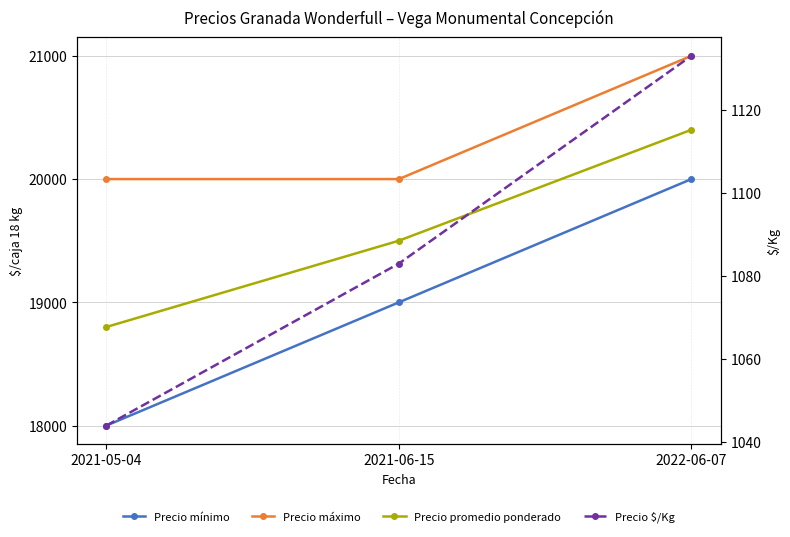

Reading left to right, extract all data points from this chart.

Precio mínimo: 18000	19000	20000
Precio máximo: 20000	20000	21000
Precio promedio ponderado: 18800	19500	20400
Precio $/Kg: 1044	1083	1133